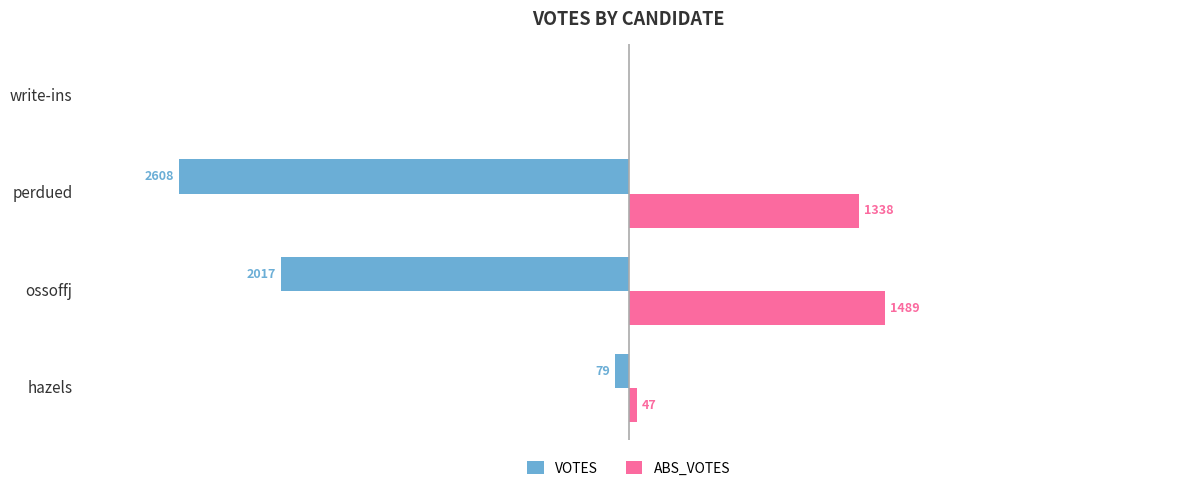

Is the value of VOTES at hazels greater than the value of ABS_VOTES at hazels?

No